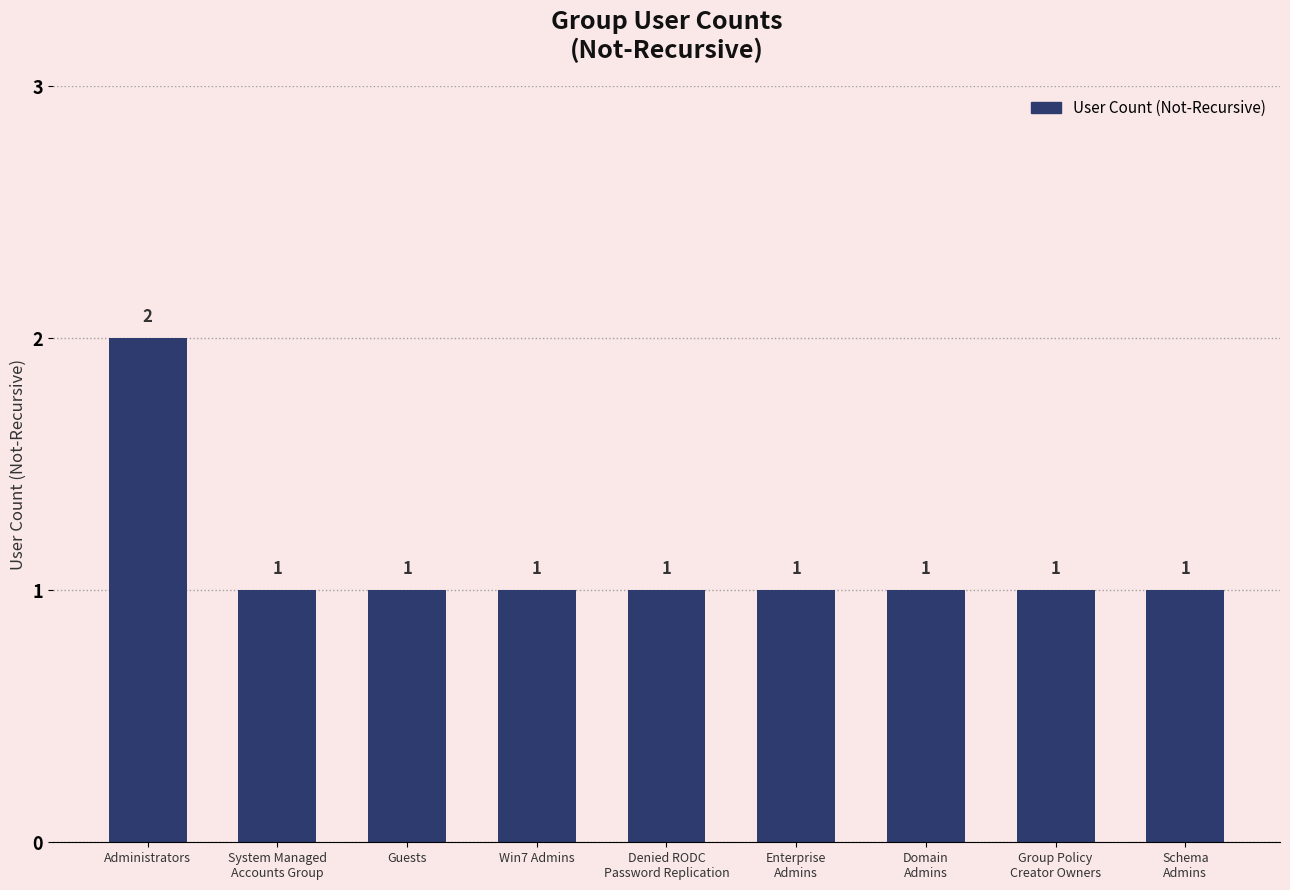

What is the sum of all values?

10